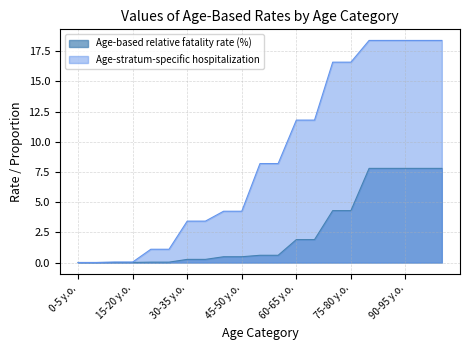

Reading left to right, list all the values displayed in this chart.

Age-based relative fatality rate (%): 0-5 y.o.=0.0	5-10 y.o.=0.0	10-15 y.o.=0.0	15-20 y.o.=0.0	20-25 y.o.=0.0	25-30 y.o.=0.0	30-35 y.o.=0.3	35-40 y.o.=0.3	40-45 y.o.=0.5	45-50 y.o.=0.5	50-55 y.o.=0.6	55-60 y.o.=0.6	60-65 y.o.=1.9	65-70 y.o.=1.9	70-75 y.o.=4.3	75-80 y.o.=4.3	80-85 y.o.=7.8	85-90 y.o.=7.8	90-95 y.o.=7.8	95-100 y.o.=7.8	100+ y.o.=7.8
Age-stratum-specific hospitalization: 0-5 y.o.=0.0	5-10 y.o.=0.0	10-15 y.o.=0.0	15-20 y.o.=0.0	20-25 y.o.=1.1	25-30 y.o.=1.1	30-35 y.o.=3.4	35-40 y.o.=3.4	40-45 y.o.=4.2	45-50 y.o.=4.2	50-55 y.o.=8.2	55-60 y.o.=8.2	60-65 y.o.=11.8	65-70 y.o.=11.8	70-75 y.o.=16.6	75-80 y.o.=16.6	80-85 y.o.=18.4	85-90 y.o.=18.4	90-95 y.o.=18.4	95-100 y.o.=18.4	100+ y.o.=18.4